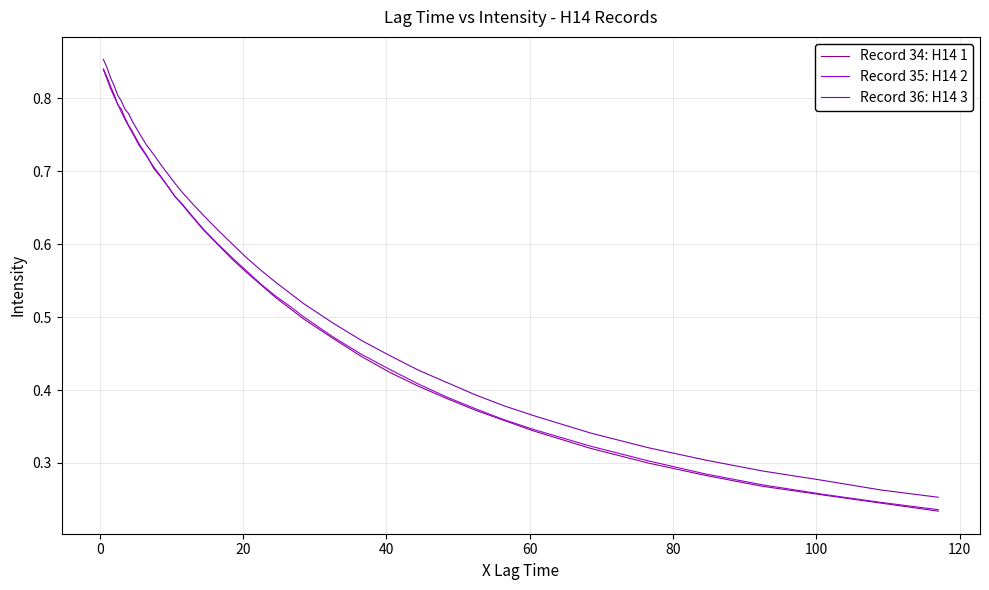

What are all the series names shown in the legend?

Record 34: H14 1, Record 35: H14 2, Record 36: H14 3